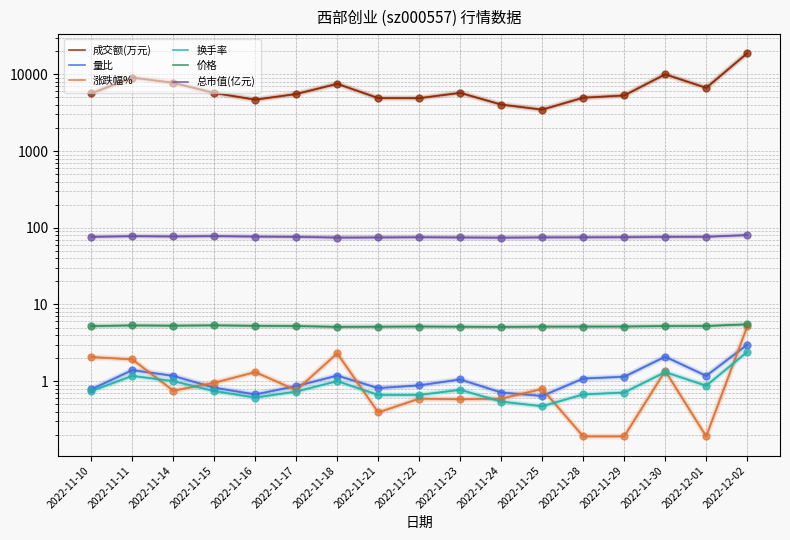

What are all the series names shown in the legend?

成交额(万元), 量比, 涨跌幅%, 换手率, 价格, 总市值(亿元)